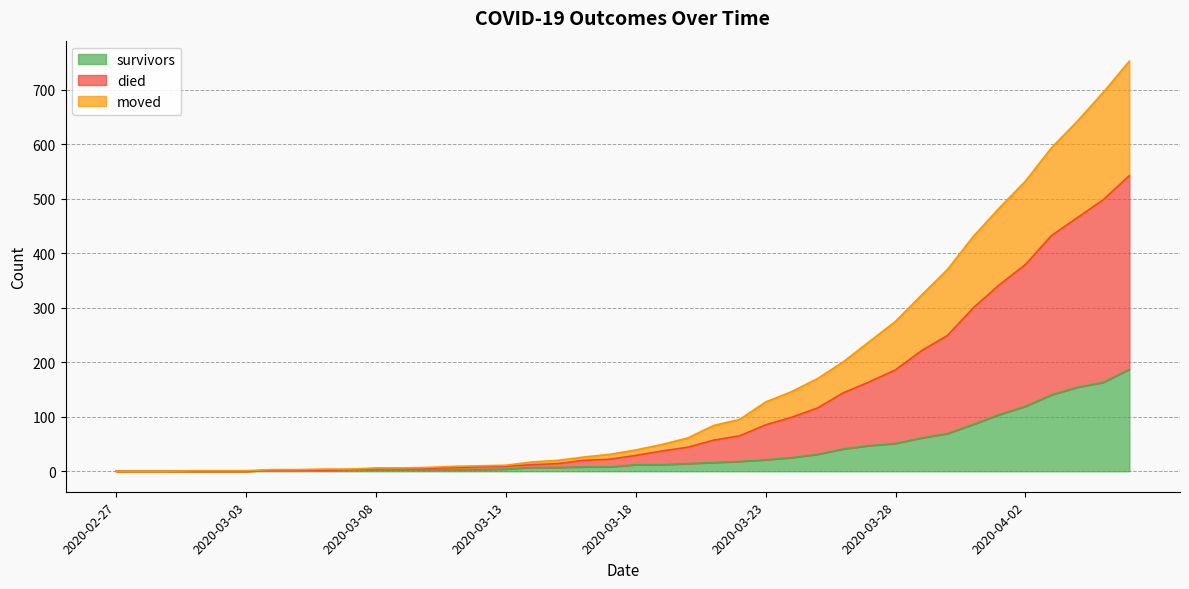

The survivors series shows -73 at 2020-02-27. True or false?

False